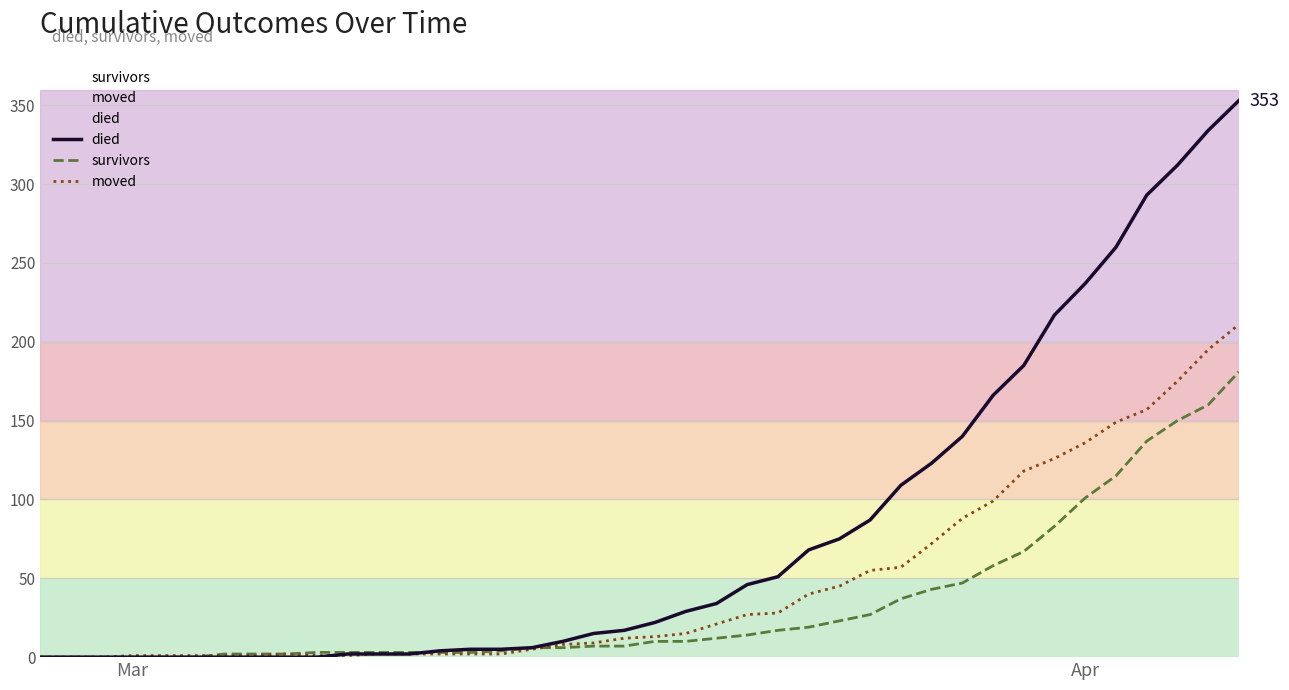

Which series has the widest spread of values?

died